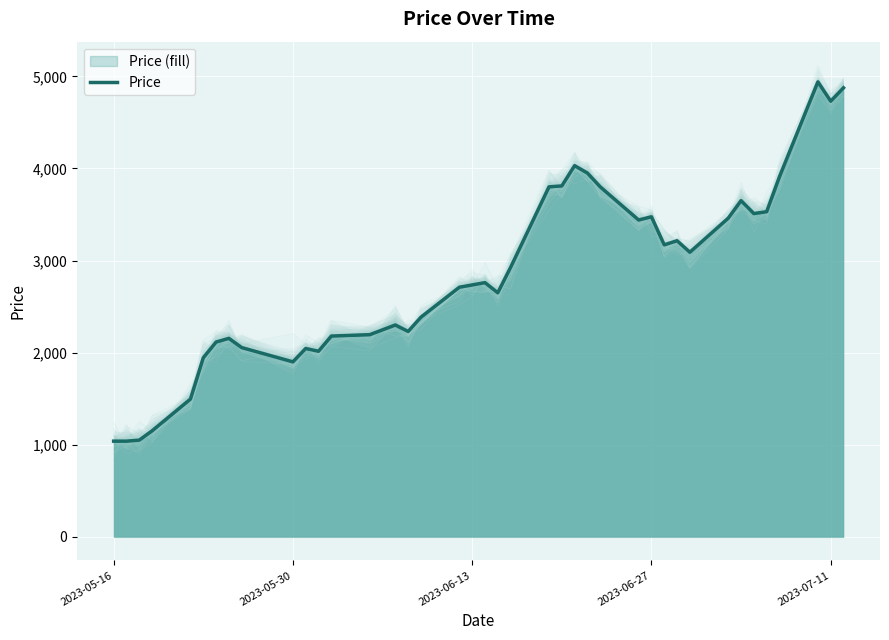

What is the highest value of the Price series?

4940